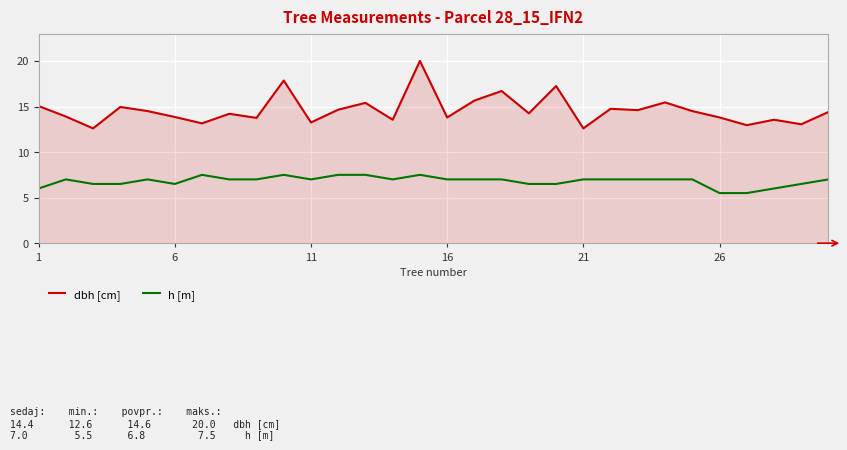

True or false: h [m] and dbh [cm] intersect in this chart.

False